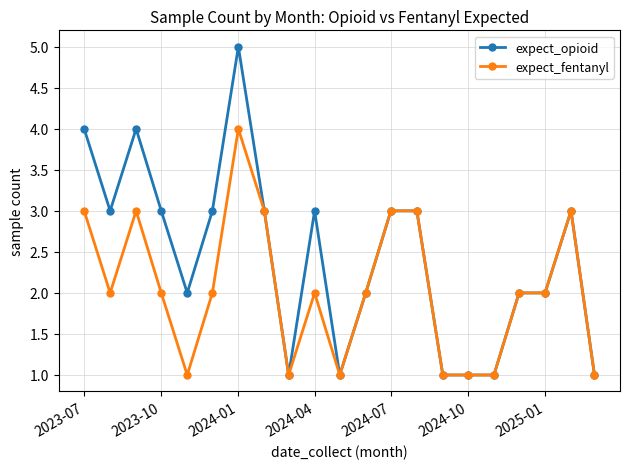

What is the highest value of the expect_fentanyl series?

4